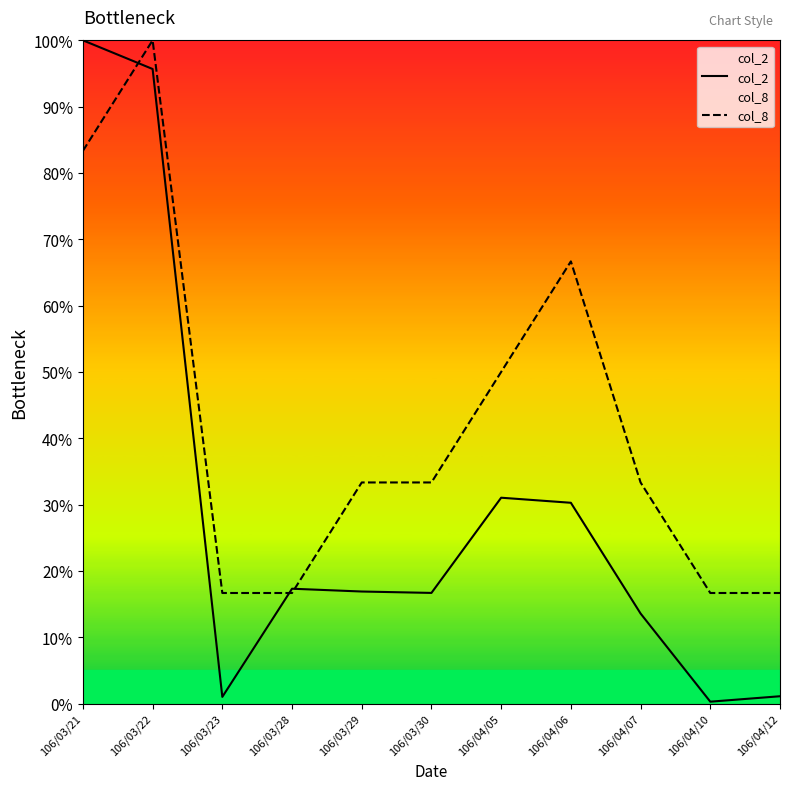

What is the average value of the col_2 series?

0.3